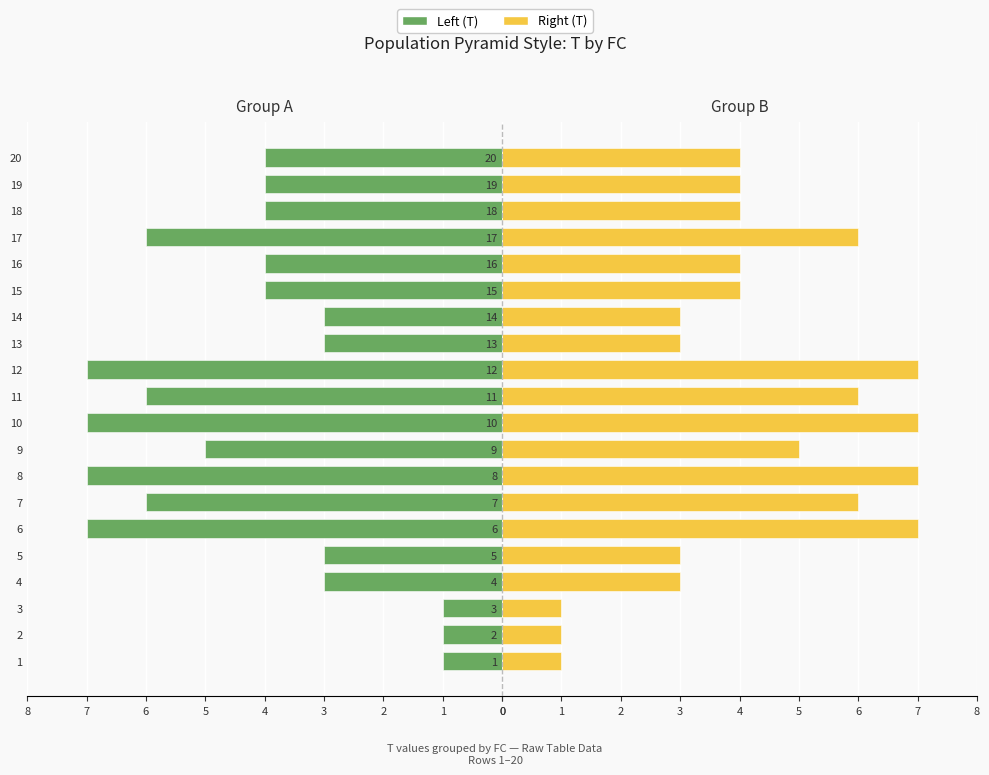

What are all the series names shown in the legend?

Left (T), Right (T)